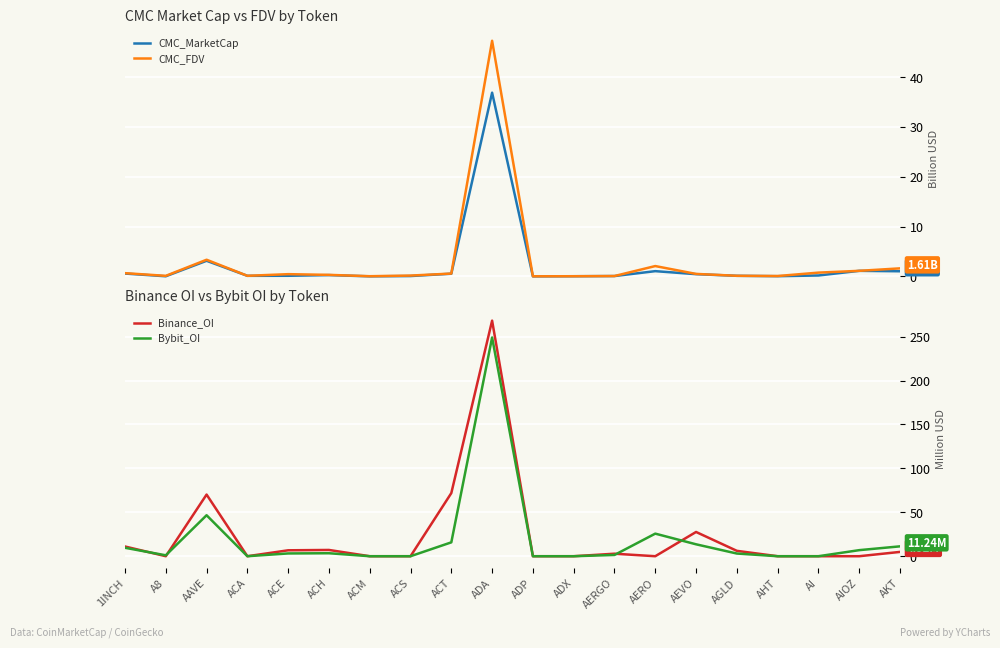

True or false: CMC_MarketCap and Bybit_OI intersect in this chart.

True